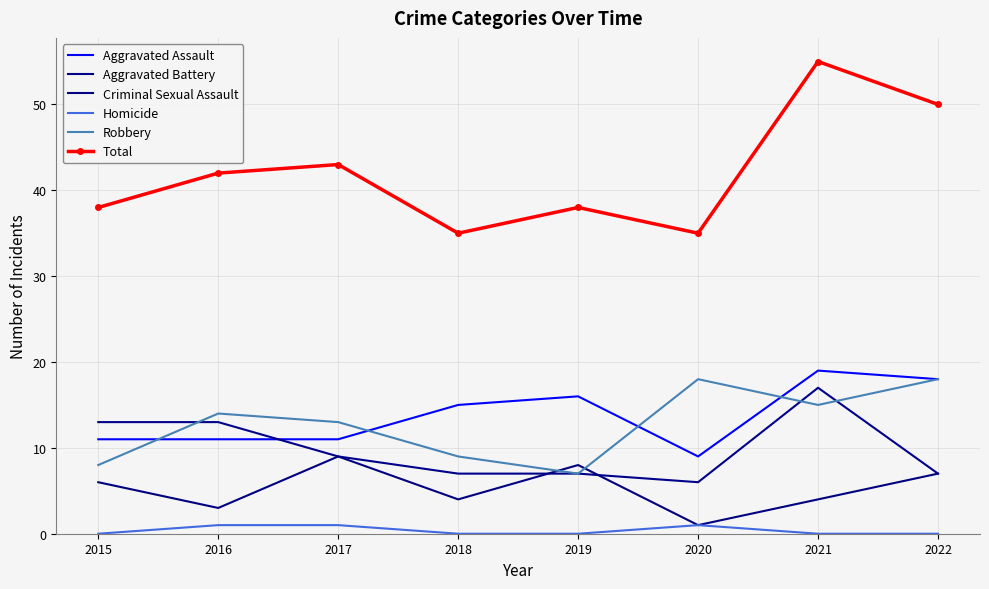

What is the difference between the Aggravated Battery values at 2017 and 2022?

2